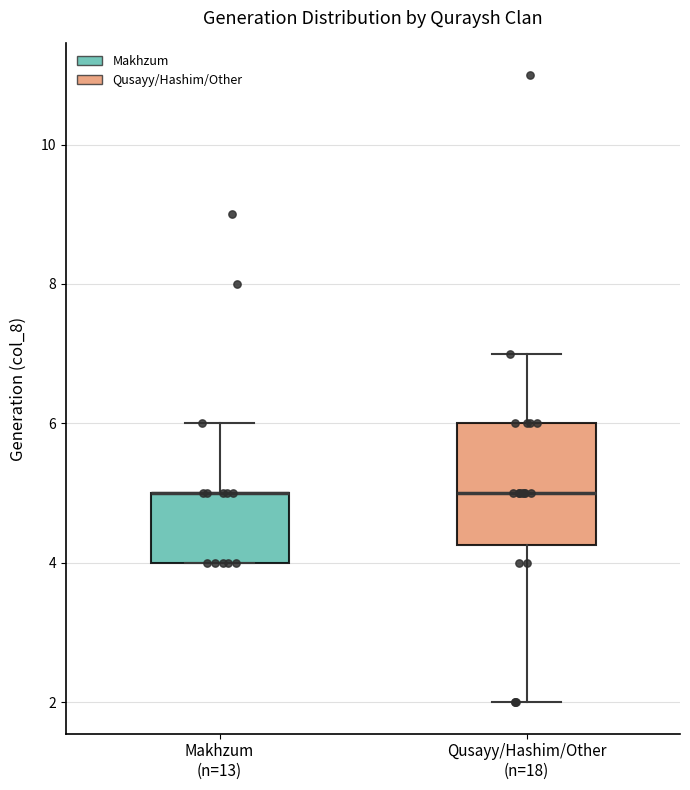

Which box is the tallest, from its lower edge to its upper edge?

Qusayy/Hashim/Other (n=18)